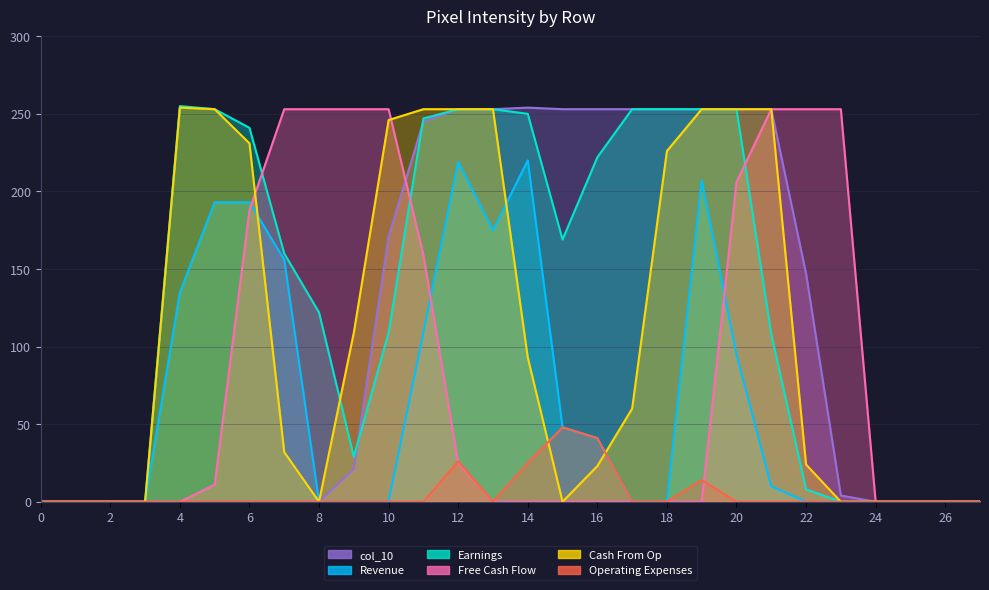

What value does the col_19 series have at 14?

220